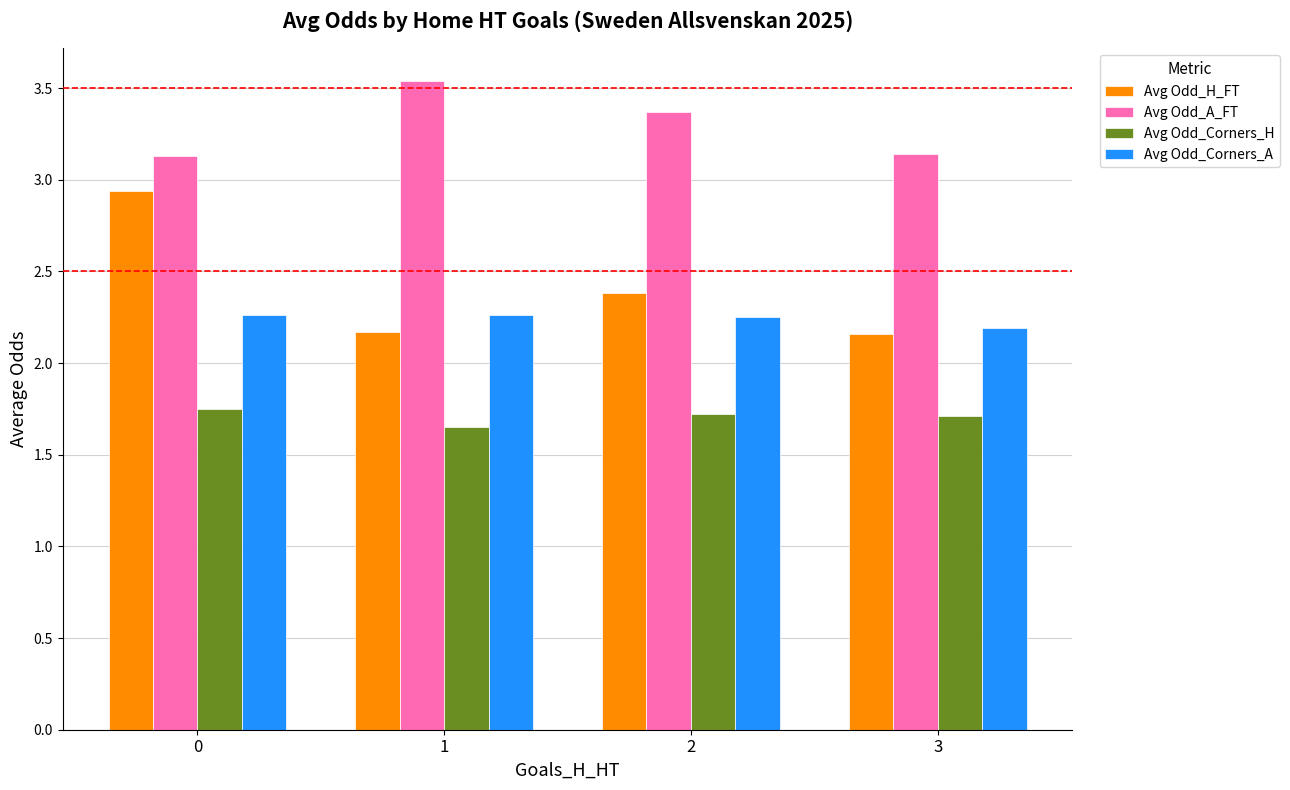

What is the difference between the Avg Odd_A_FT values at 3 and 1?

0.4